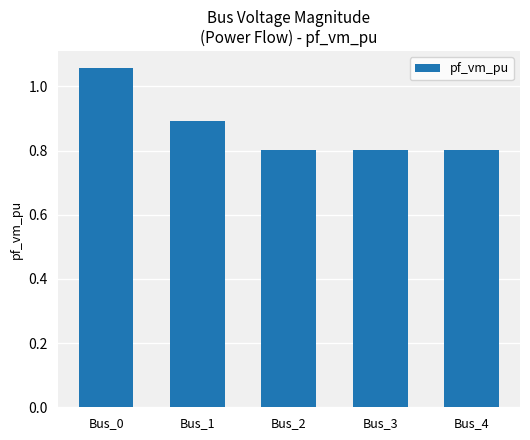

What is the minimum value shown in the chart?

0.8